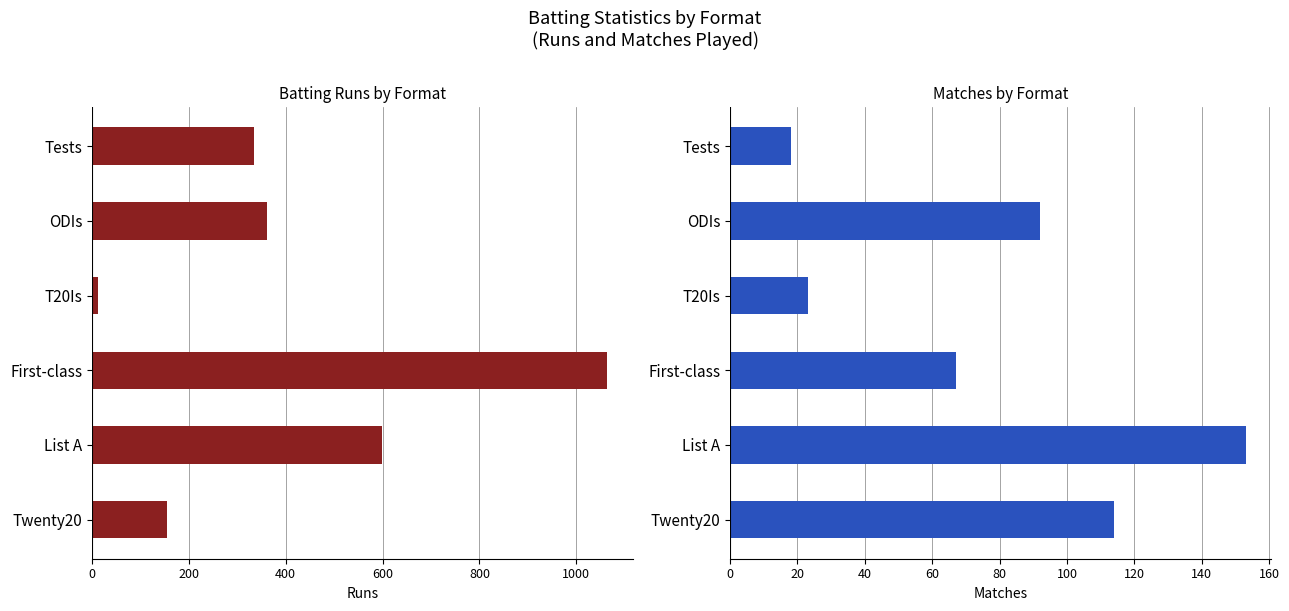

What is the difference between the second highest and second lowest values in the Runs series?

444